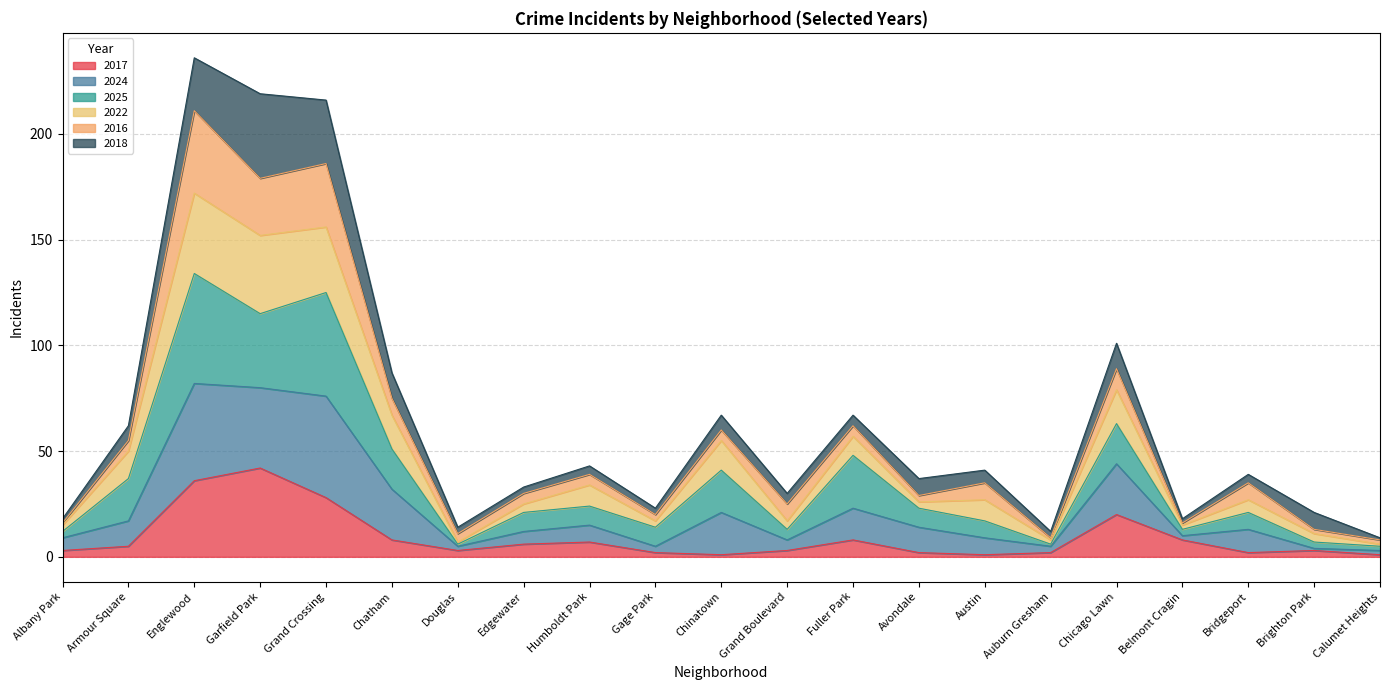

At which label does 2017 reach its peak?

Garfield Park